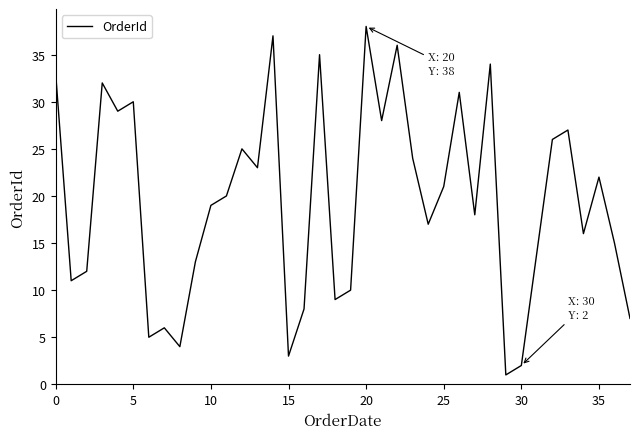

What is the greatest value displayed?

38